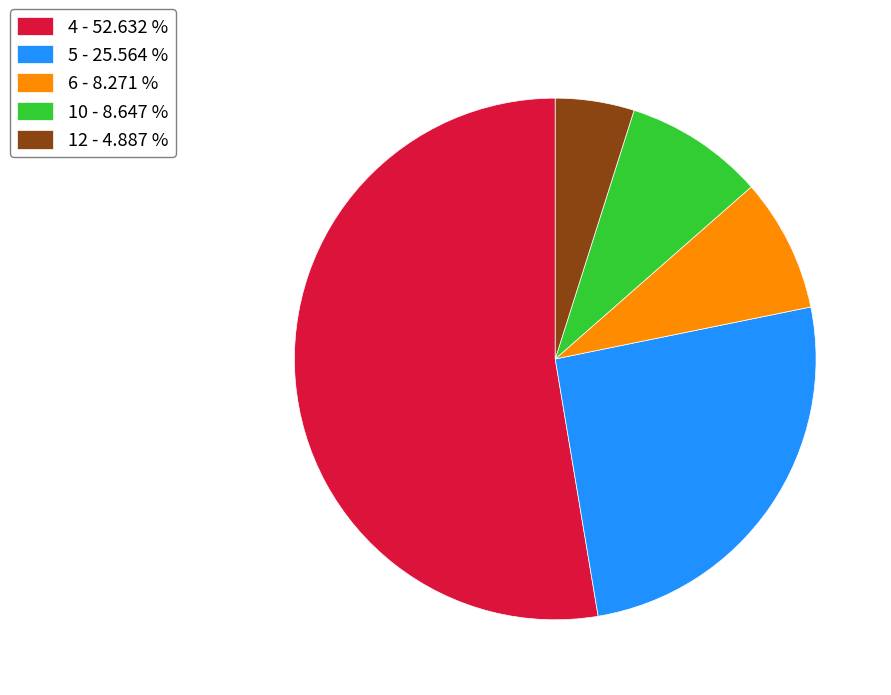

Between 5 - 25.564 % and 6 - 8.271 %, which is larger?

5 - 25.564 %